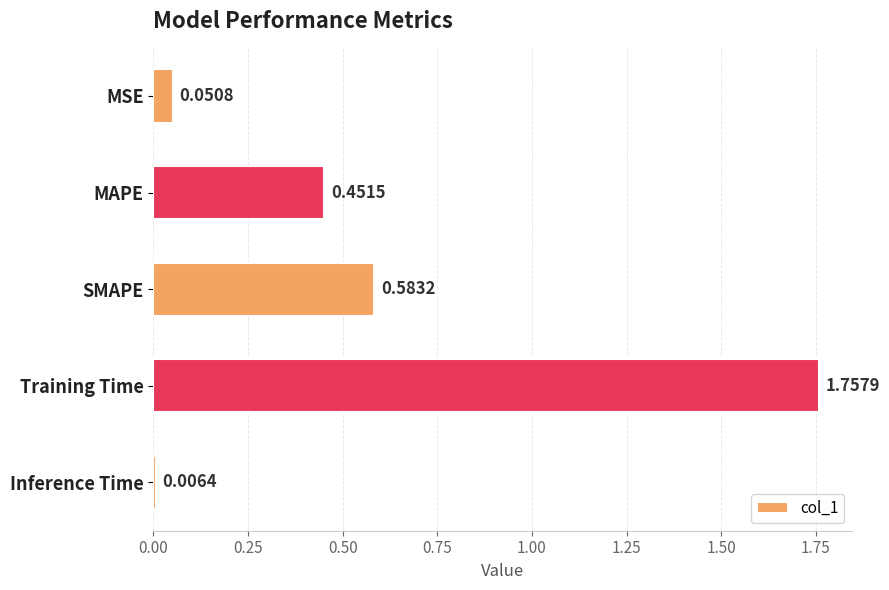

Between Inference Time and MAPE, which is larger?

MAPE